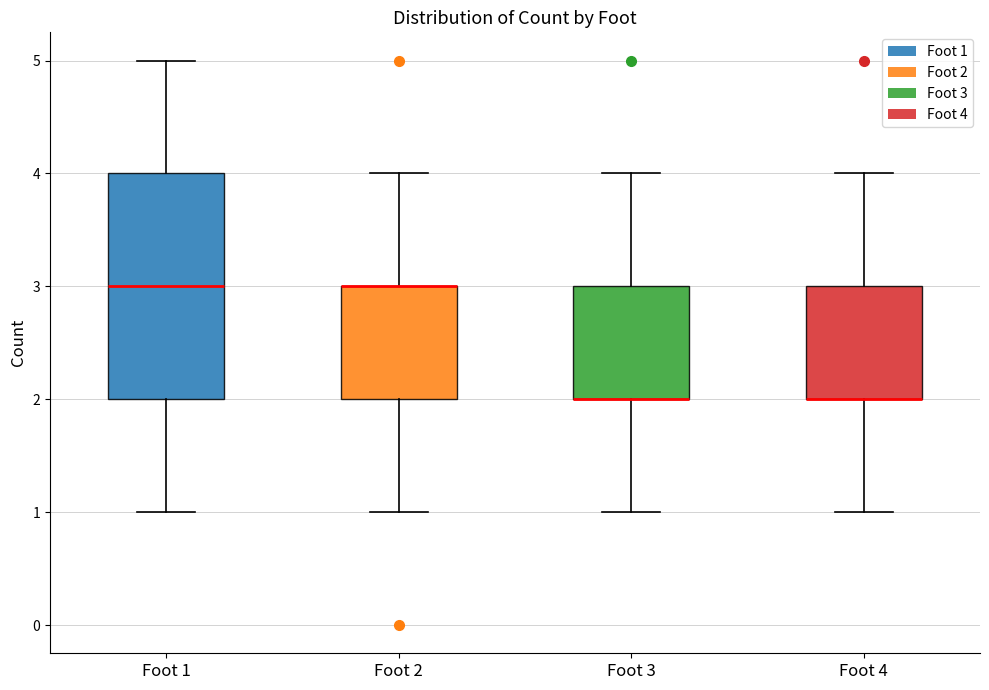

Where is the upper edge of the box for Foot 1 on the y-axis? The values are not printed on the chart, so give them approximately, as read against the axis.

4